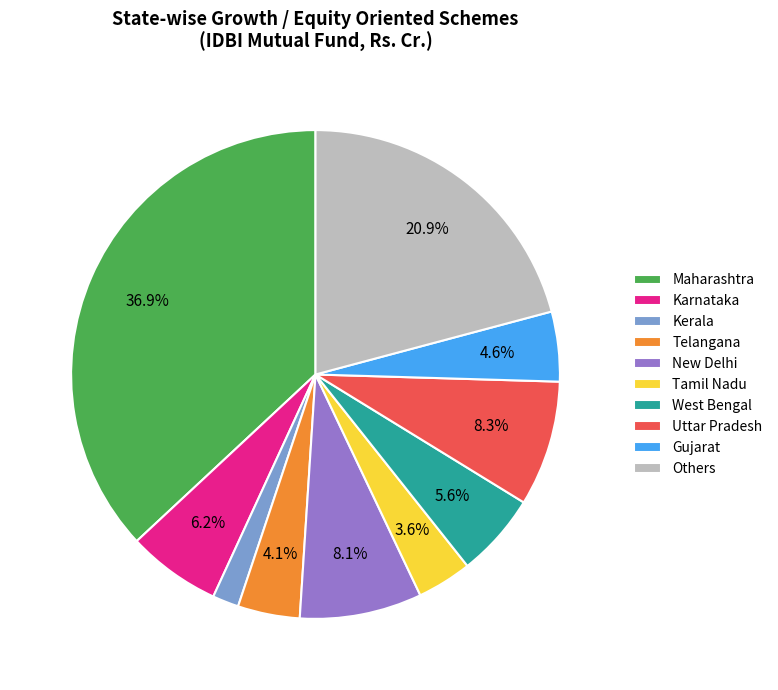

What portion of the pie excludes Uttar Pradesh?

91.7%